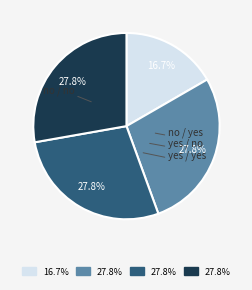

Does yes / no represent more than half of the total?

No